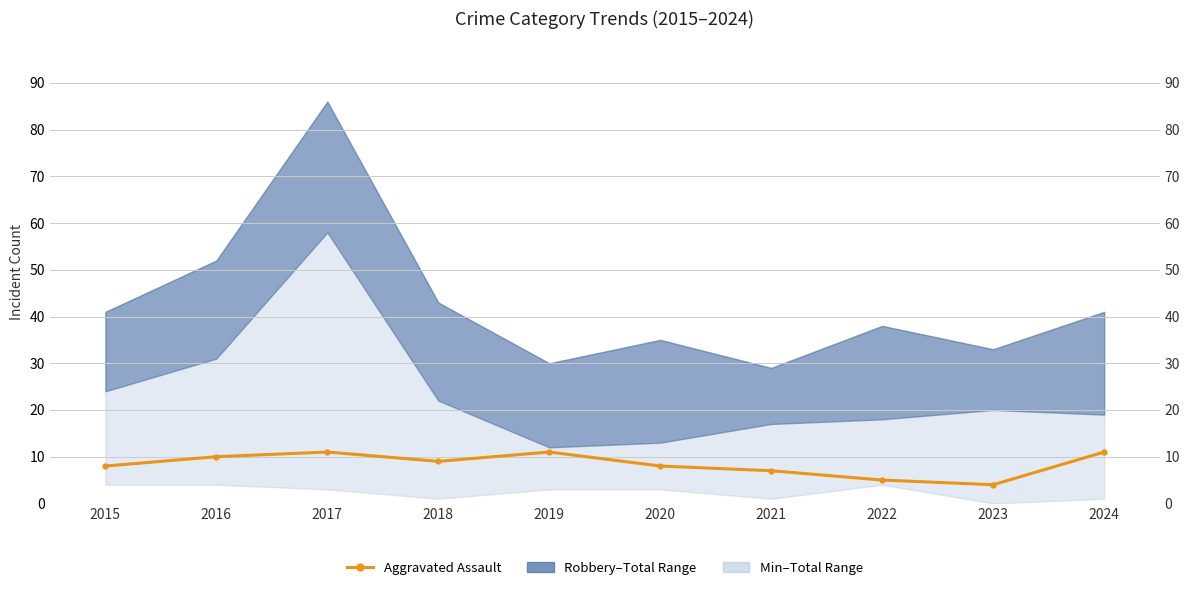

Reading right to left, list all the values displayed in this chart.

2024=11	2023=4	2022=5	2021=7	2020=8	2019=11	2018=9	2017=11	2016=10	2015=8